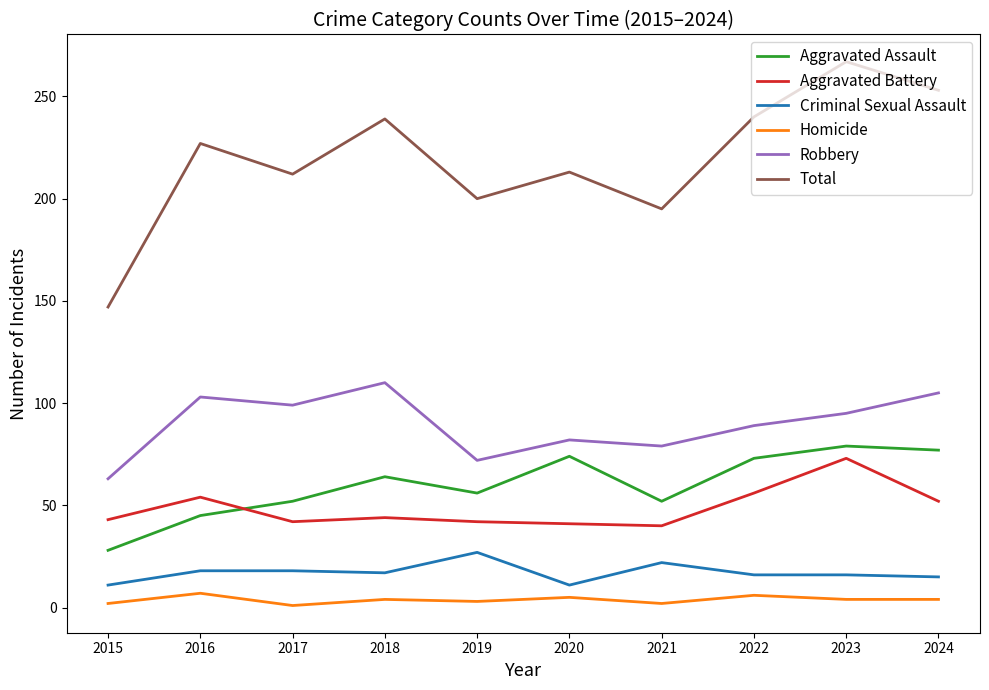

Which series has the largest total across all categories?

Total